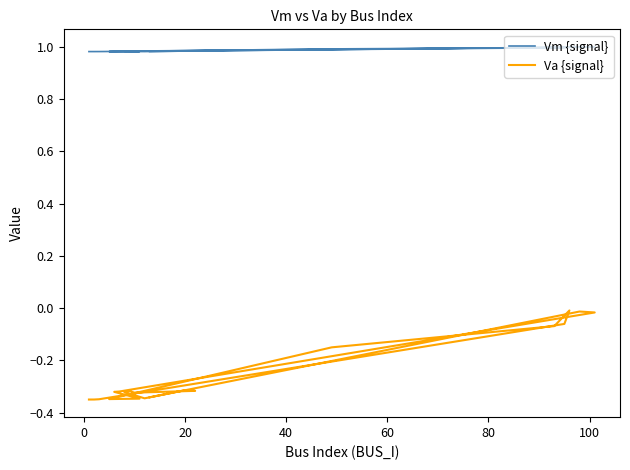

Does the chart display data point markers on the line(s)?

No